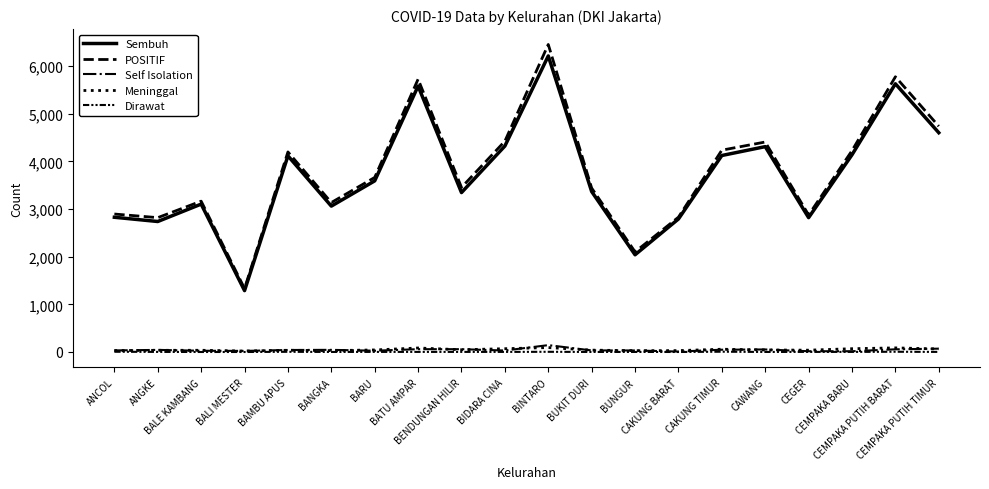

Reading right to left, what are all the values shown in this chart?

Sembuh: 4601	5628	4138	2819	4309	4123	2791	2040	3367	6212	4322	3345	5580	3591	3061	4116	1288	3103	2738	2827
POSITIF: 4737	5775	4225	2875	4406	4235	2829	2101	3440	6453	4424	3453	5725	3663	3136	4198	1331	3165	2819	2895
Self Isolation: 70	56	16	16	53	48	9	32	33	144	31	59	59	27	45	42	23	26	44	33
Meninggal: 64	86	69	38	43	58	29	28	39	93	69	47	84	43	29	36	20	36	35	30
Dirawat: 2	5	2	2	1	6	0	1	1	4	2	2	2	2	1	4	0	0	2	5